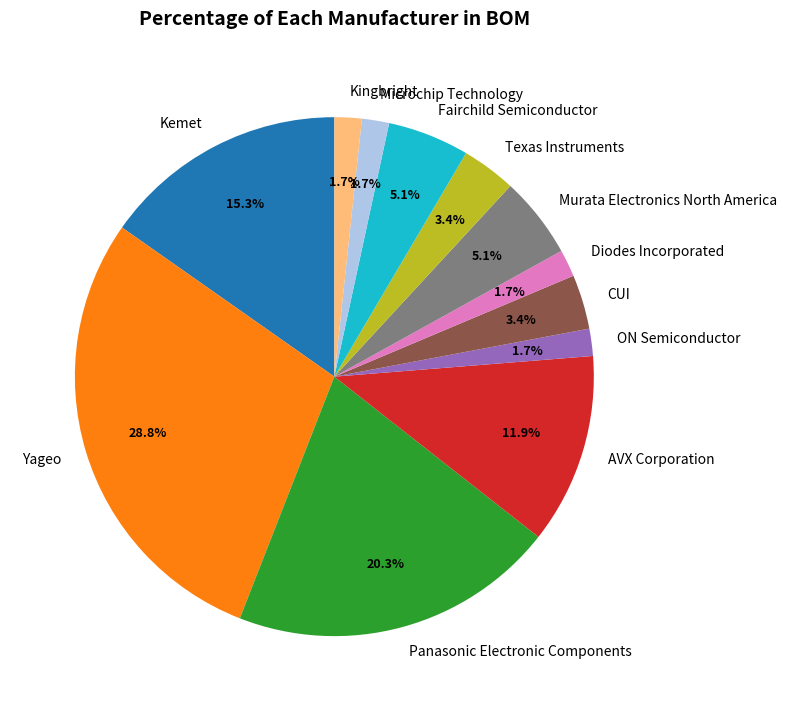

To the nearest percent, what is the combined percentage of ON Semiconductor and Panasonic Electronic Components?

22%